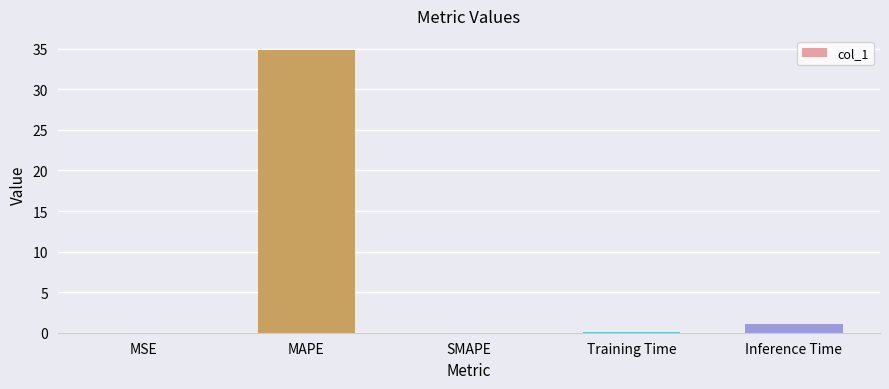

What is the maximum value shown in the chart?

34.8